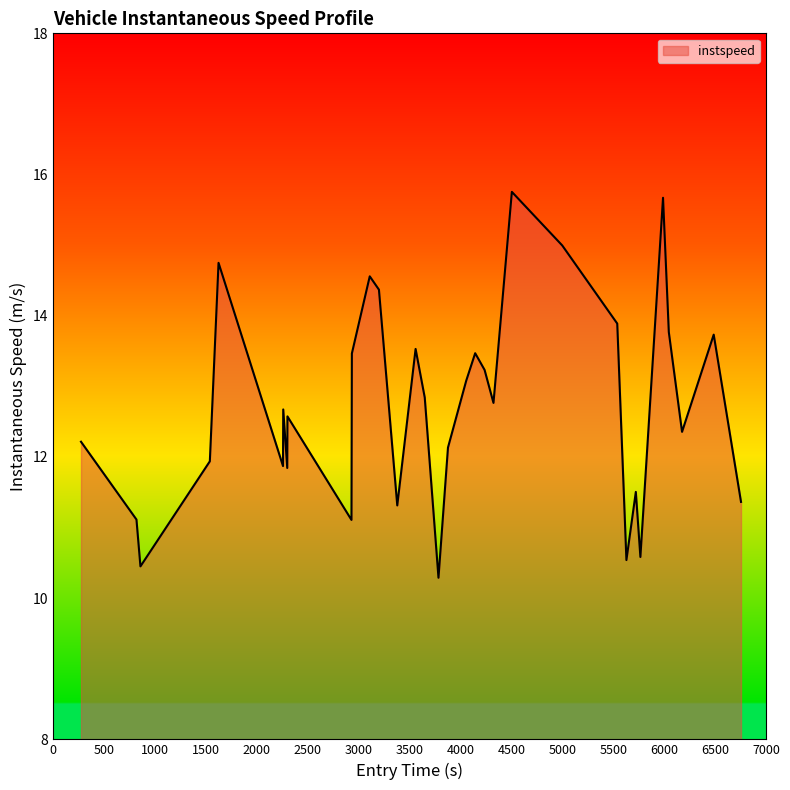

How many interior local peaks (higher than both neighbors) does the data have?

10